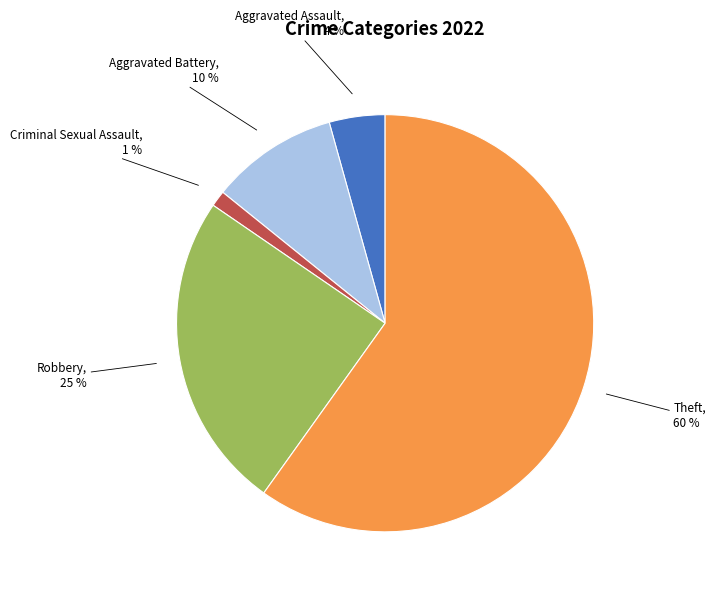

Is the sum of Robbery and Aggravated Assault greater than half?

No